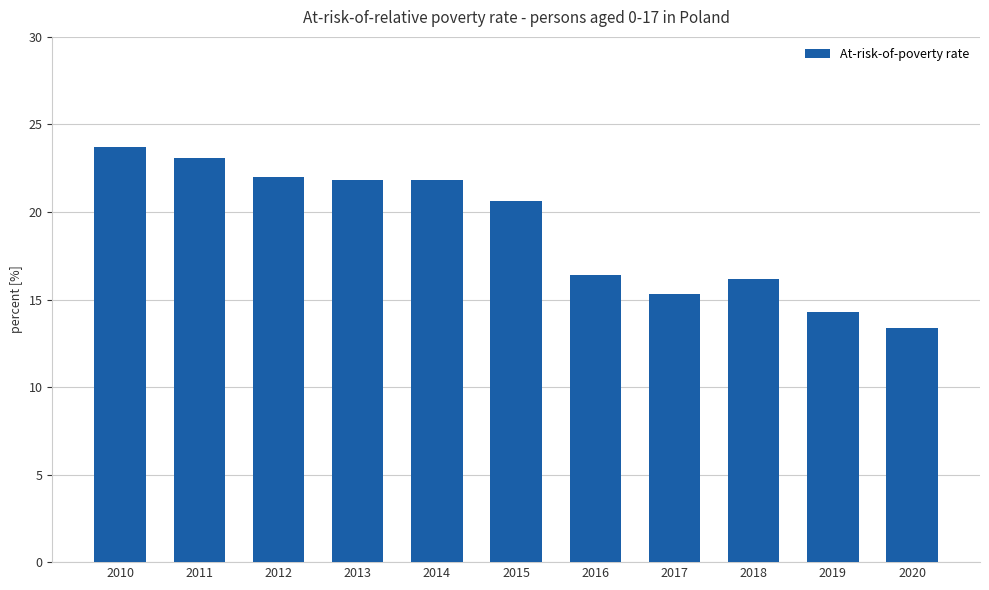

What is the approximate value at 2011?

23.1